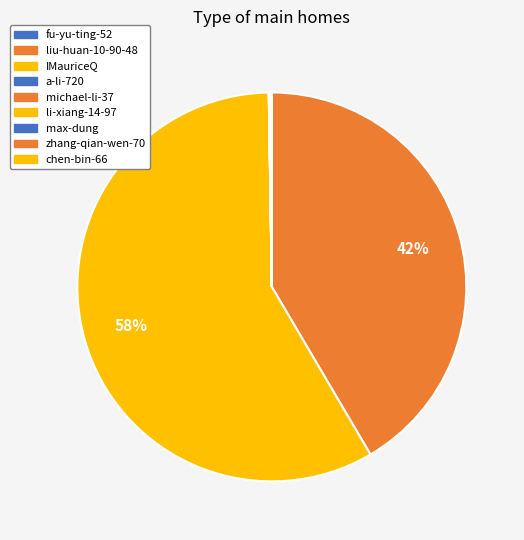

Rank the categories by value from lowest to highest.

fu-yu-ting-52, a-li-720, michael-li-37, zhang-qian-wen-70, chen-bin-66, li-xiang-14-97, max-dung, liu-huan-10-90-48, IMauriceQ